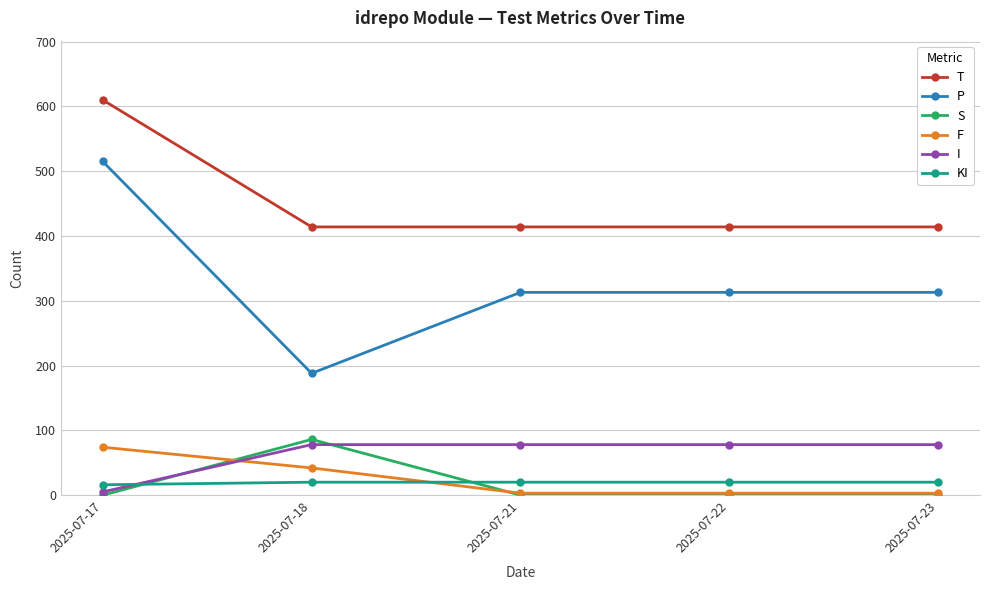

At how many categories does at least one series exceed 433?

1